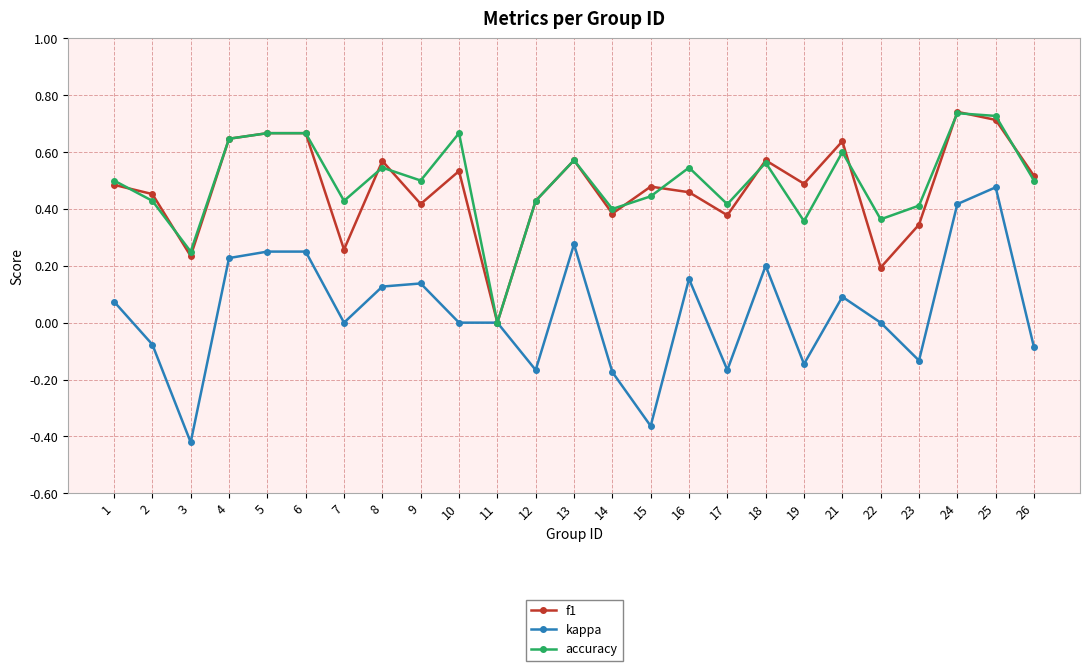

Which series has the largest total across all categories?

accuracy